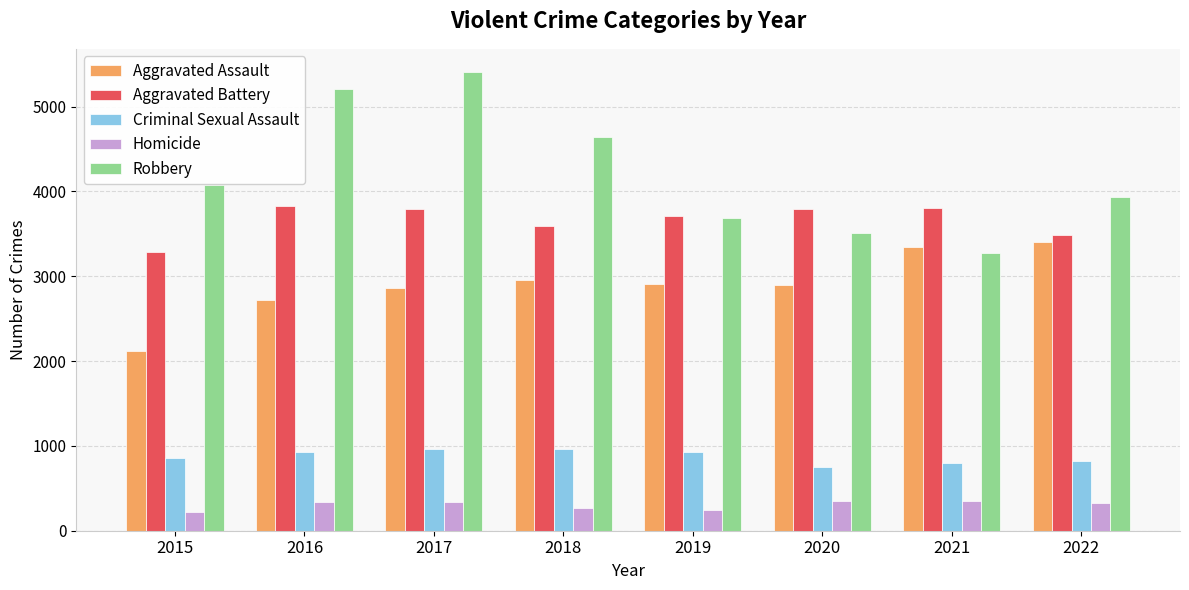

The value of Homicide at 2020 is 345. True or false?

True